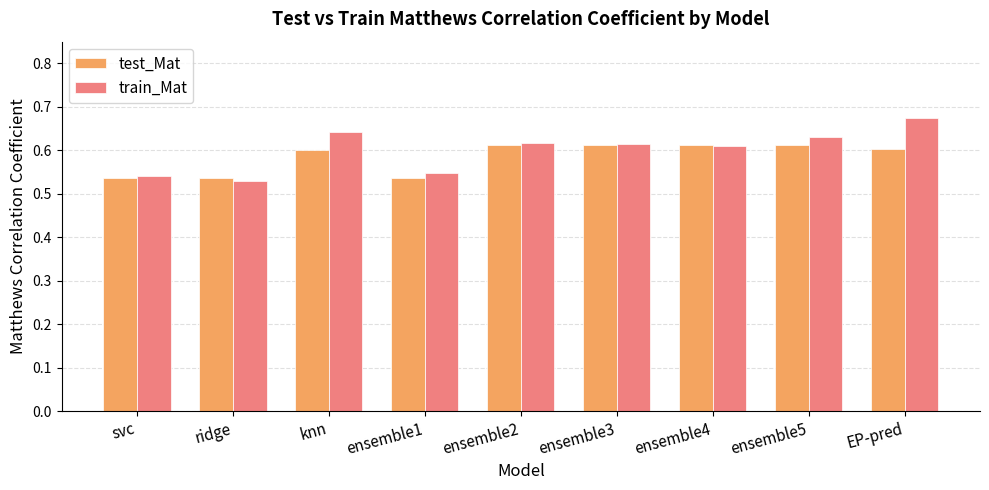

The value of train_Mat at ensemble2 is 0.2. True or false?

False